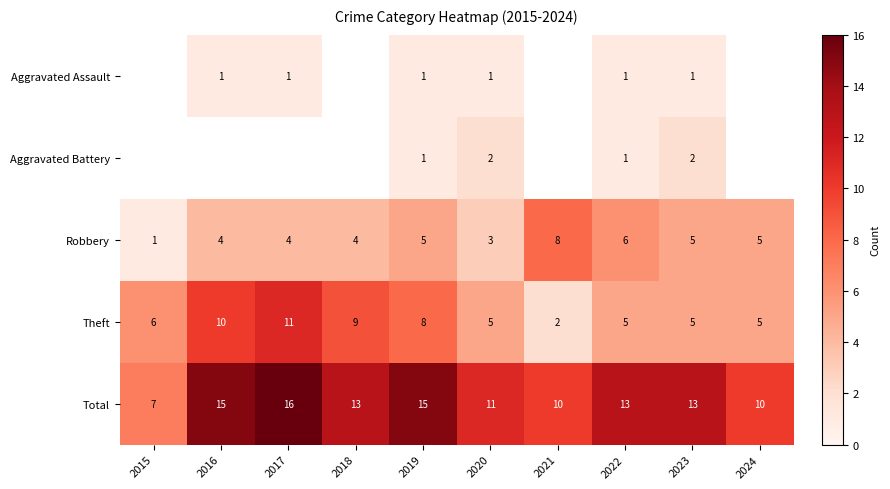

True or false: Robbery has a value of 7 at 2024.

False